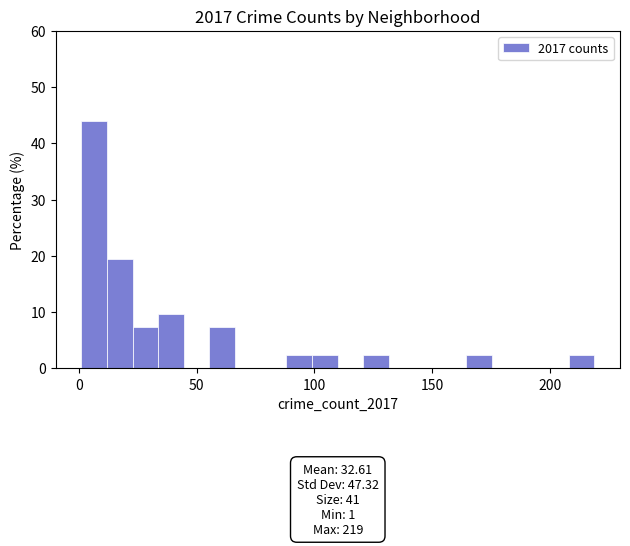

Read against the x-axis, roughly where is the centre of the tallest bar?

5